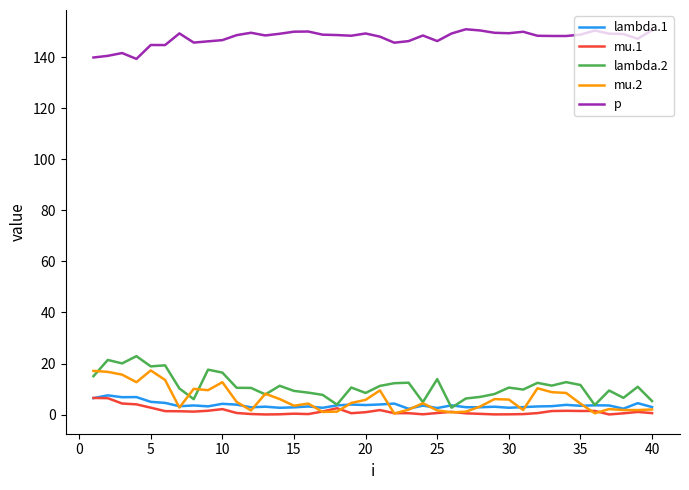

True or false: p and lambda.1 cross at least once.

False